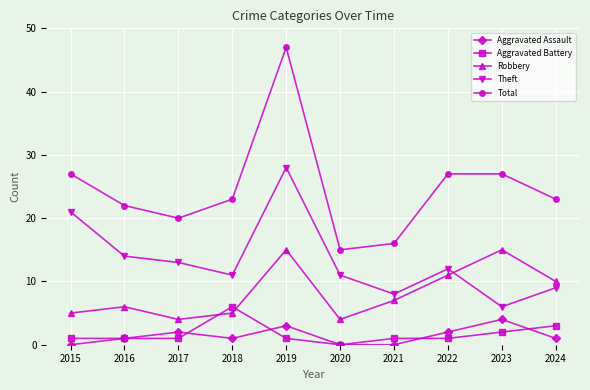

What are all the series names shown in the legend?

Aggravated Assault, Aggravated Battery, Robbery, Theft, Total